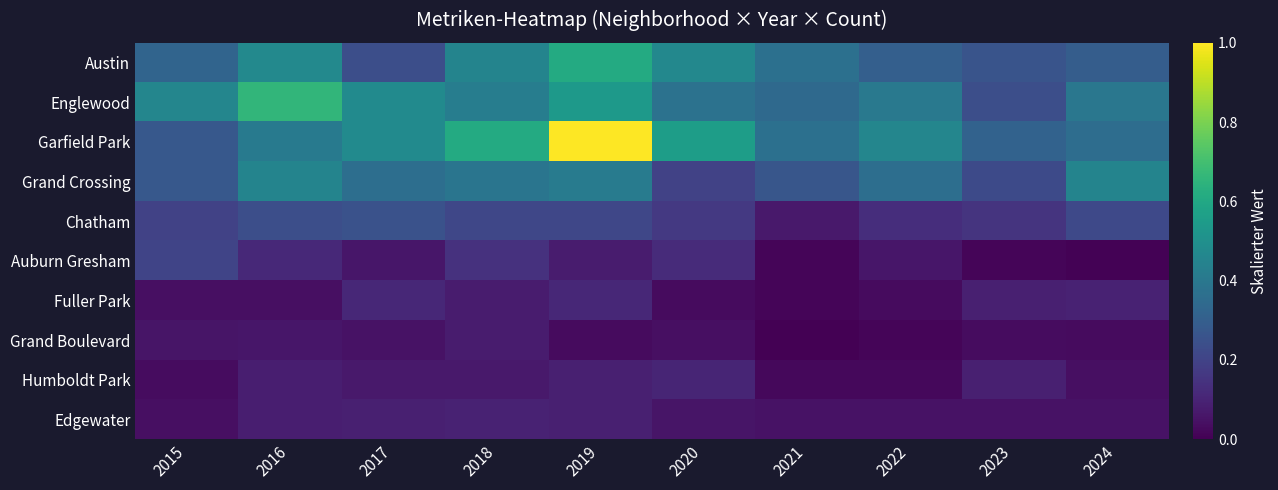

What is the spread (max minus min) of values at 2017?

0.4